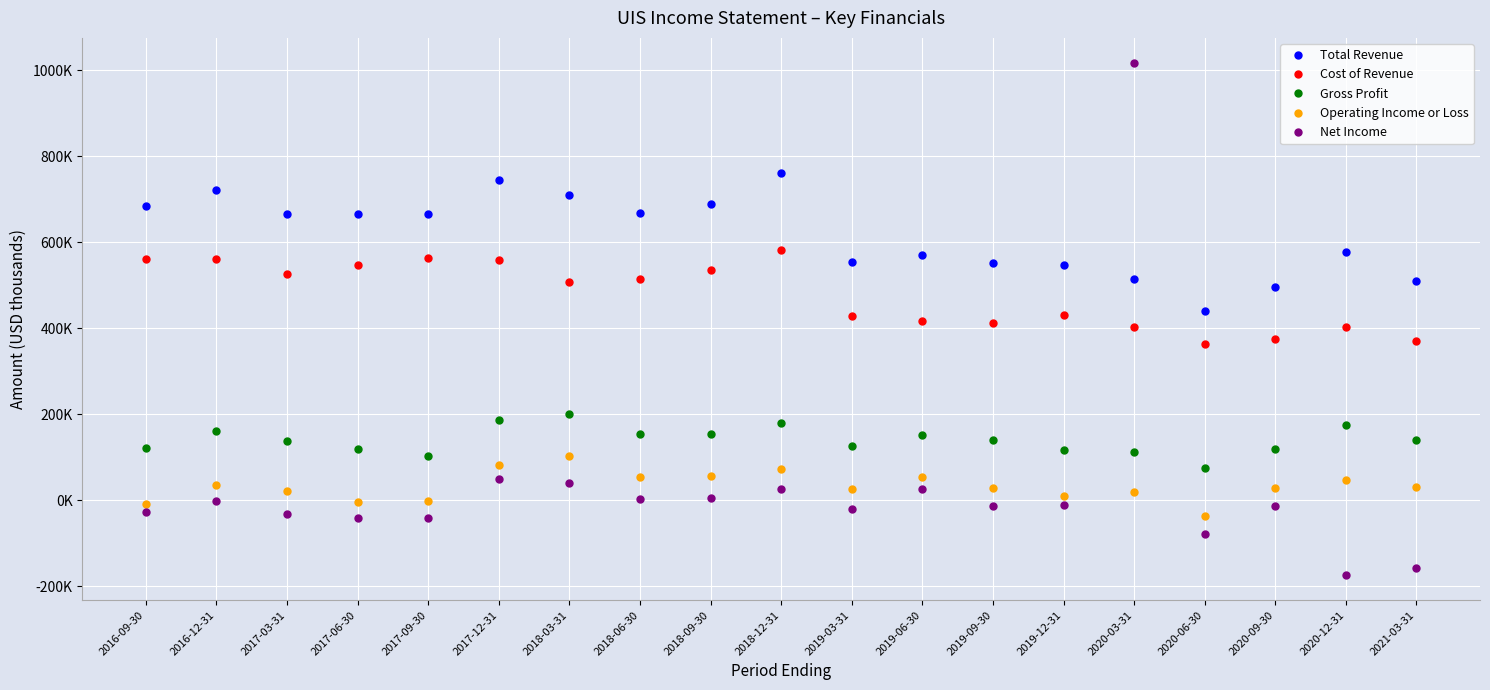

Reading right to left, list all the values displayed in this chart.

Total Revenue: 509800	576900	495200	438800	515400	546800	552100	569400	554500	760900	688300	667400	708400	744800	666300	666200	664500	721700	683300
Cost of Revenue: 370600	401800	375300	363900	402300	430500	412100	416800	429400	582500	534500	514500	507200	558000	562700	547500	525900	561500	561700
Gross Profit: 139200	175100	119900	74900	113100	116300	140000	152600	125100	178400	153800	152900	201200	186800	103600	118700	138600	160200	121600
Operating Income or Loss: 31600	47700	27700	-37000	20100	10400	29200	53000	25200	72500	55800	54000	101800	81700	-2900	-3500	21800	35500	-9800
Net Income: -157800	-173100	-12900	-78600	1015300	-10800	-13200	26200	-19400	25000	6100	3800	40600	50500	-41100	-42000	-32700	-1200	-28200